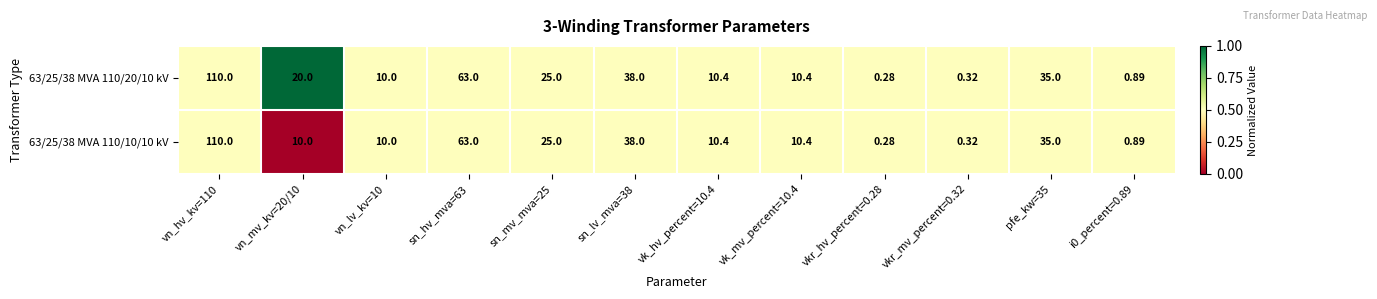

How many categories are shown in the chart?

12